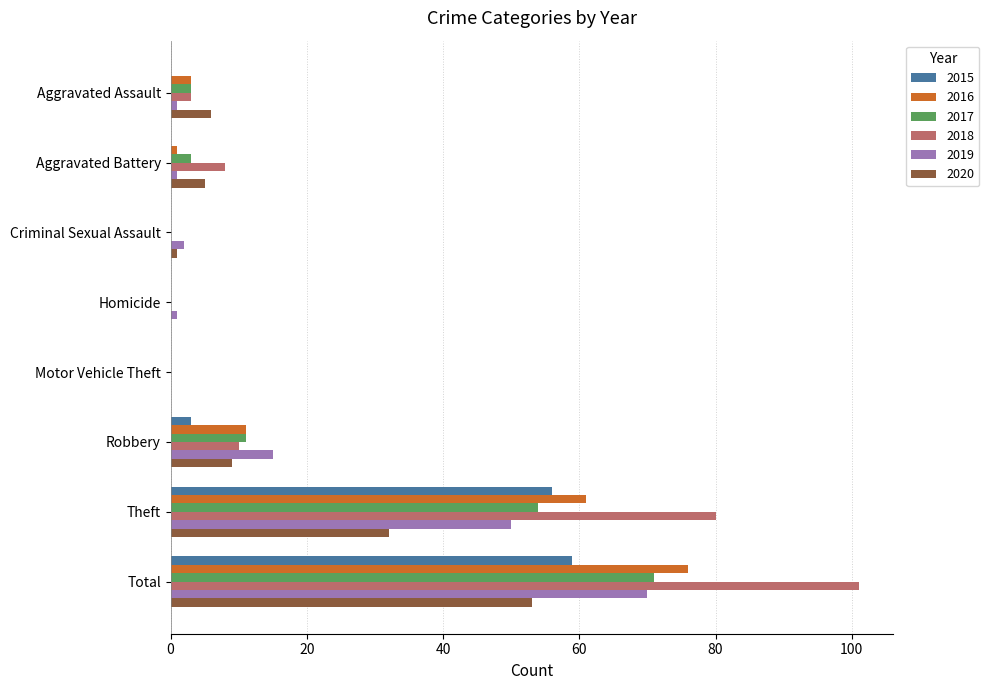

Is it true that 2018 equals 166 at Total?

False